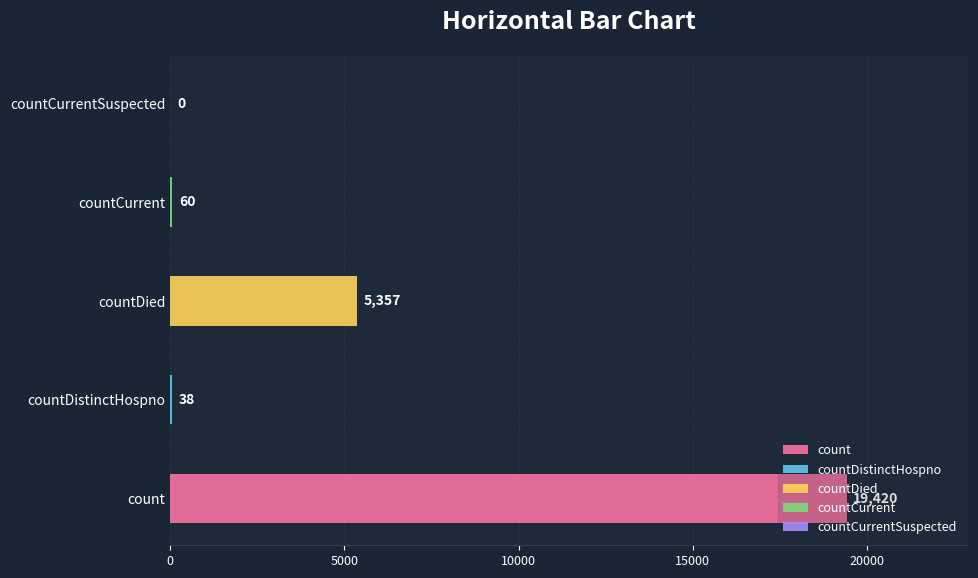

Does the chart contain stacked bars?

No